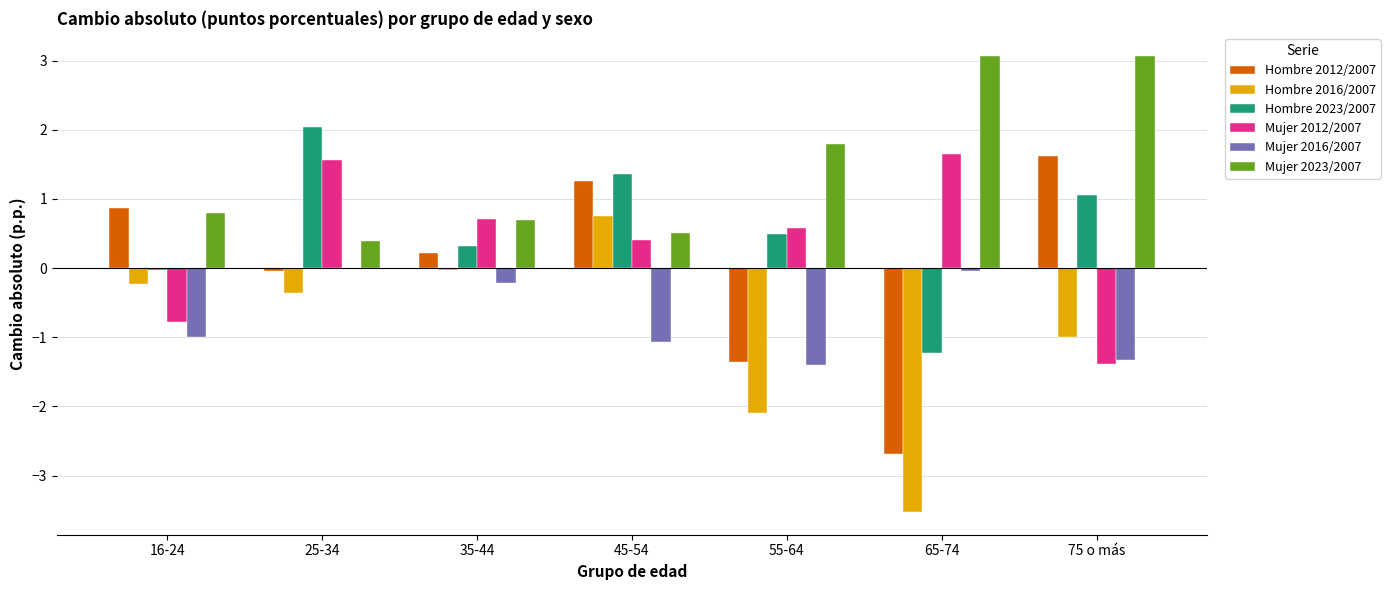

Is it true that Hombre 2023/2007 equals 0.5 at 55-64?

True